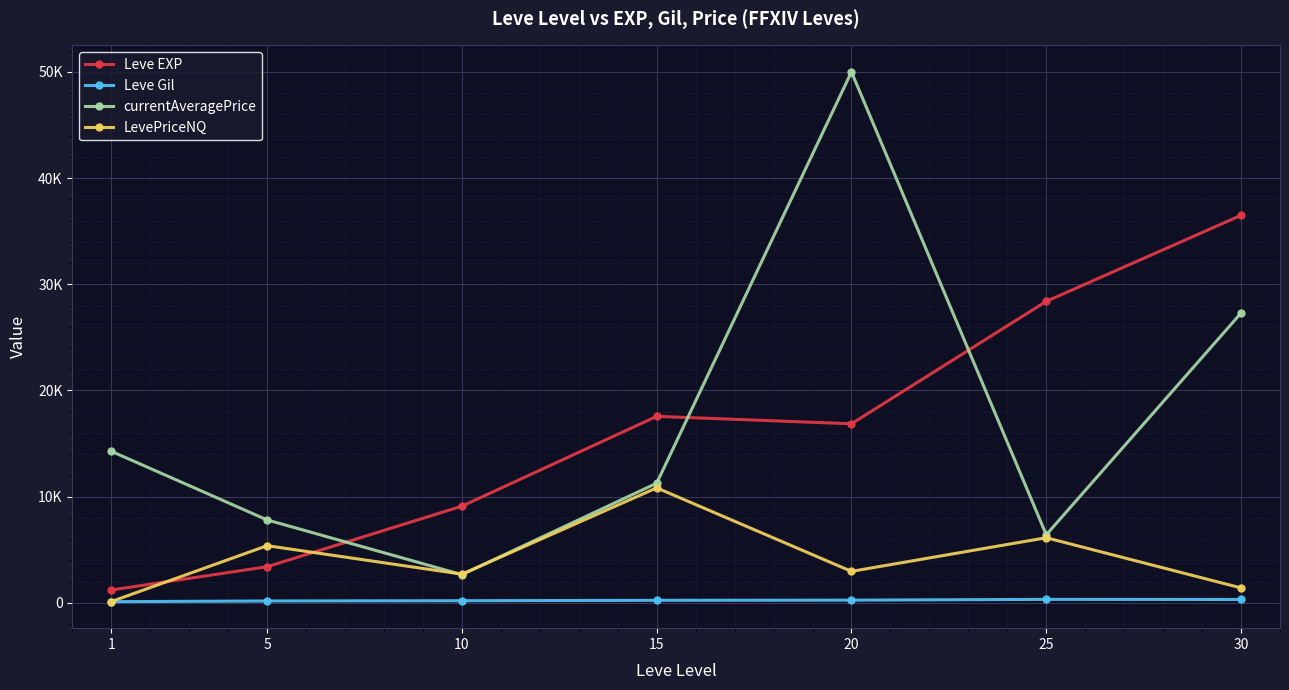

Reading left to right, what are all the values shown in this chart?

Leve EXP: 1=1213.3	5=3405.0	10=9106.7	15=17563.3	20=16865.0	25=28393.3	30=36492.5
Leve Gil: 1=113.3	5=180.0	10=202.8	15=241.3	20=257.0	25=329.7	30=320.8
currentAveragePrice: 1=14275.7	5=7812.2	10=2658.8	15=11270.3	20=50000.0	25=6411.3	30=27290.8
LevePriceNQ: 1=125.5	5=5387.0	10=2702.0	15=10831.7	20=2967.2	25=6133.3	30=1408.2